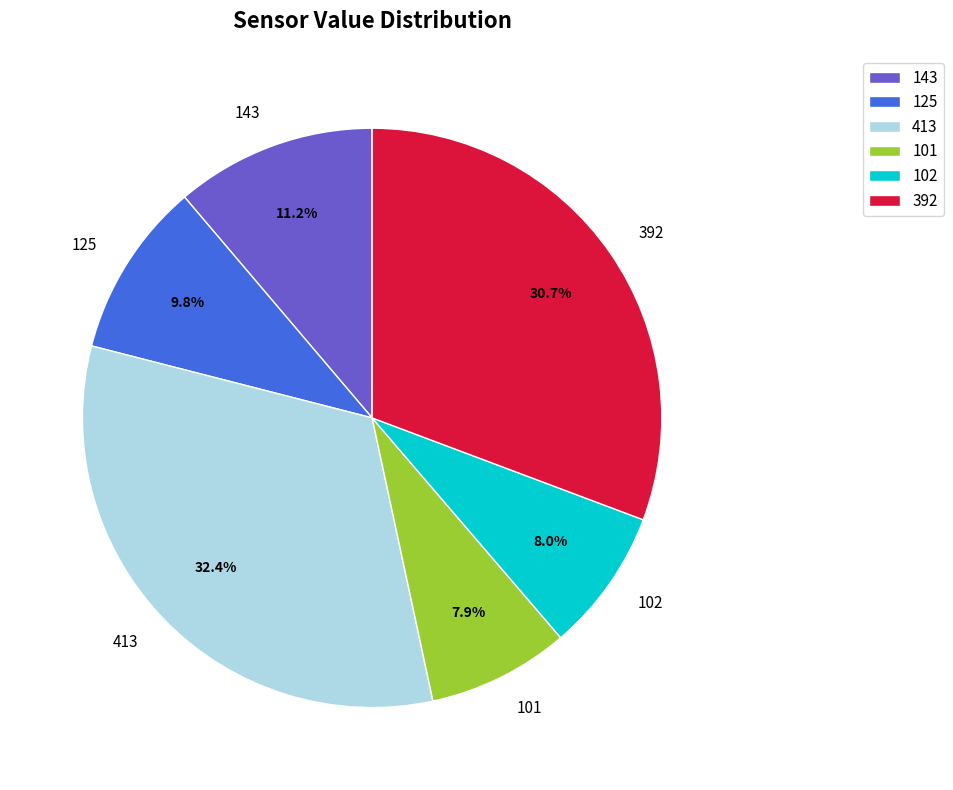

Which has a higher value, 392 or 143?

392